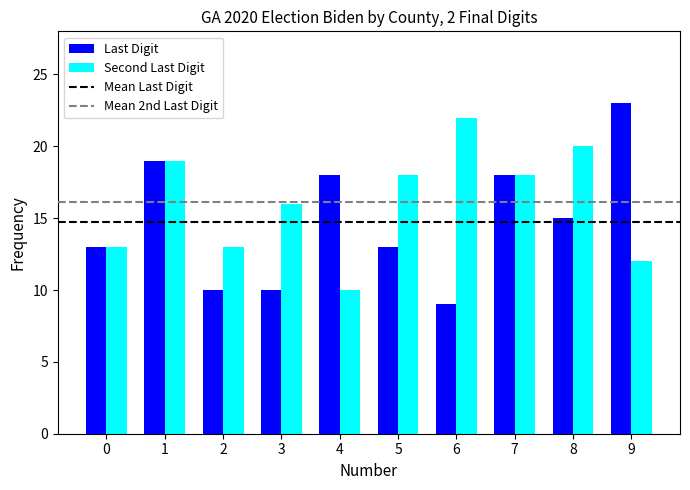

Reading left to right, list all the values displayed in this chart.

Last Digit: 13	19	10	10	18	13	9	18	15	23
Second Last Digit: 13	19	13	16	10	18	22	18	20	12